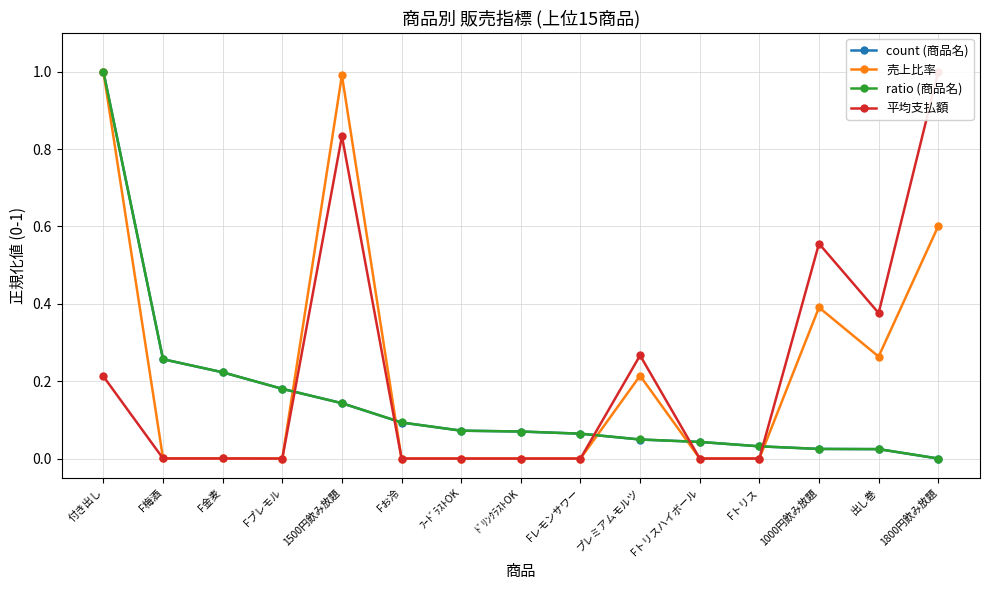

Where do count (商品名) and 売上比率 first cross each other?

Fプレモル and 1500円飲み放題